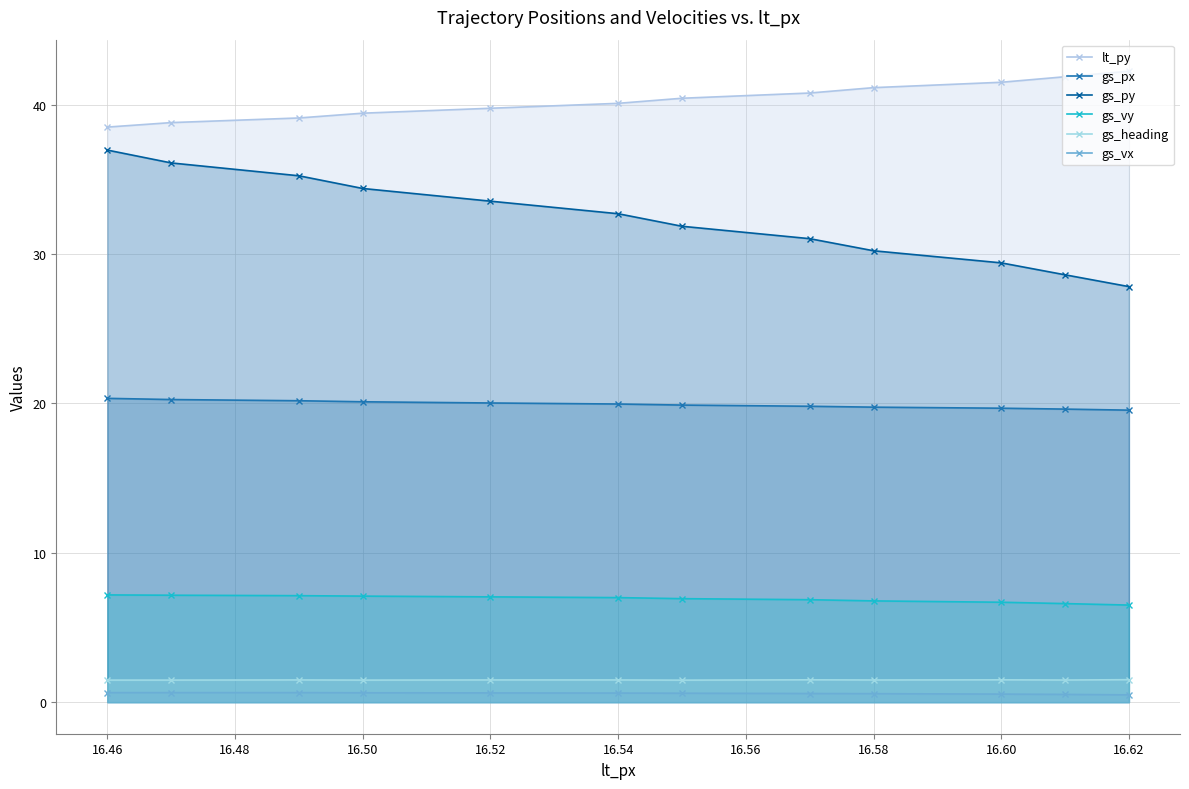

Does the chart have visible grid lines?

Yes